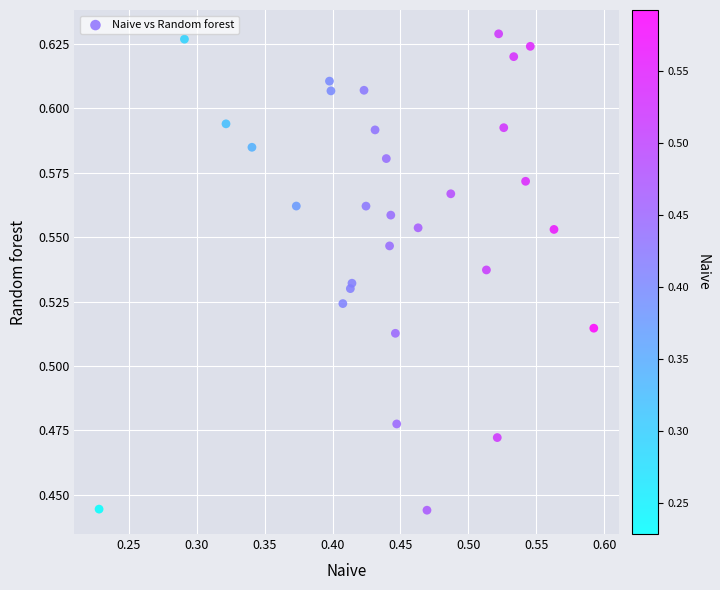

Count the number of points in this scatter plot.

30